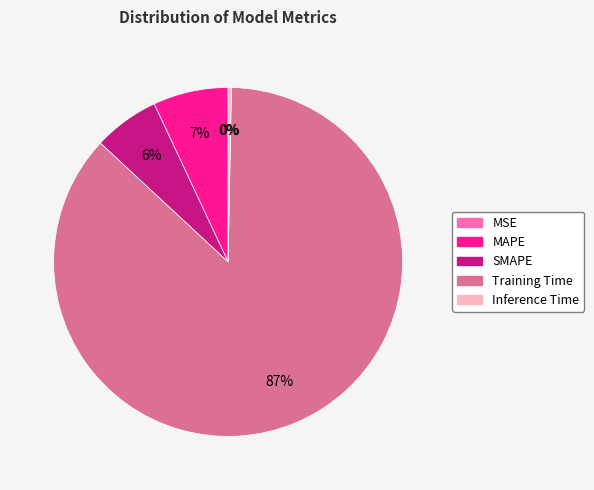

The Inference Time slice represents 0% of the pie. True or false?

True